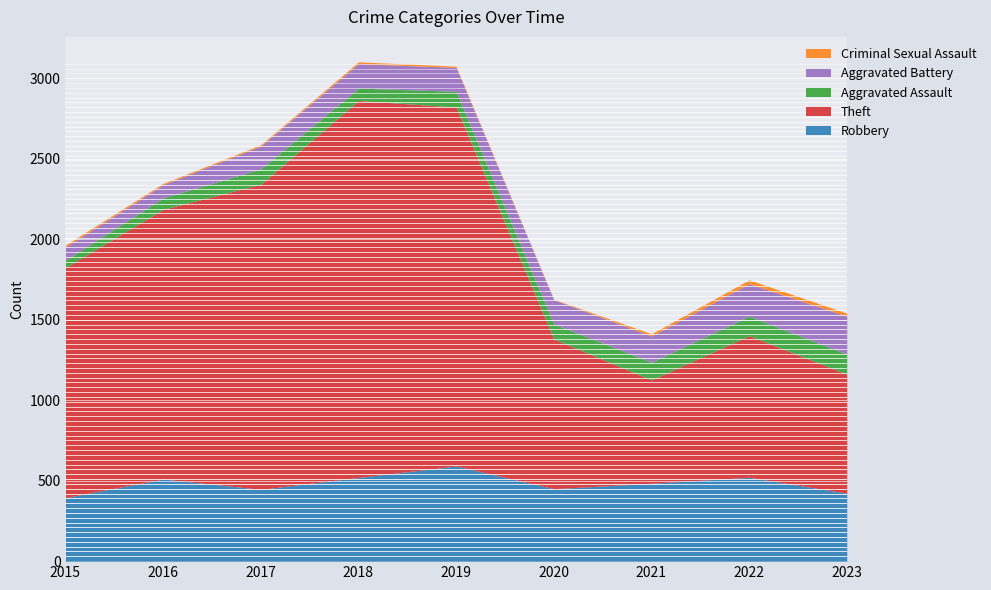

Between 2015 and 2019, which series saw the biggest shift?

Theft